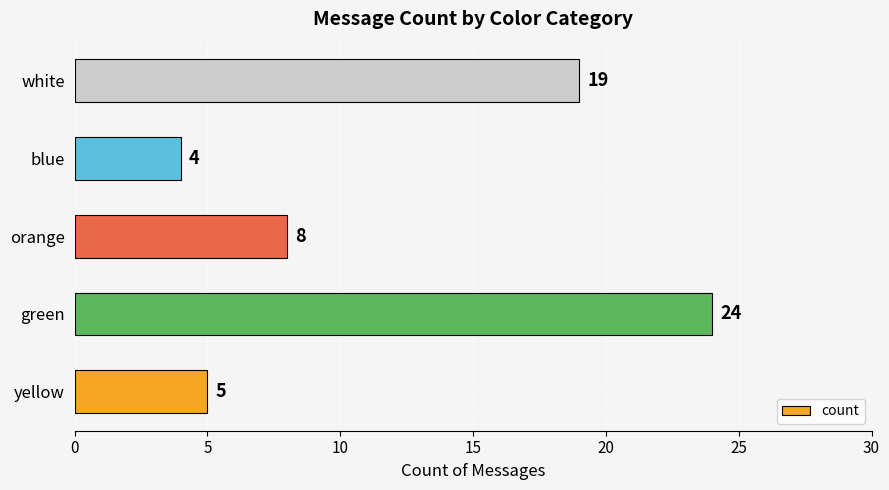

Reading top to bottom, list all the values displayed in this chart.

white=19	blue=4	orange=8	green=24	yellow=5